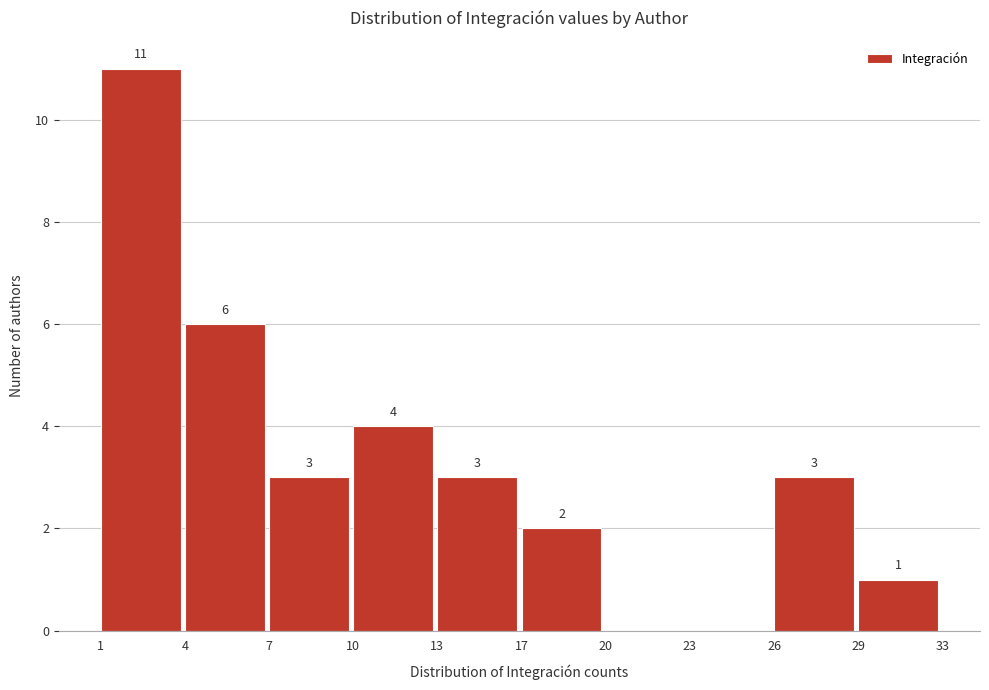

Reading left to right, transcribe all the data shown in this chart.

1=11	4=6	7=3	10=4	13=3	17=2	20=0	23=0	26=3	29=1